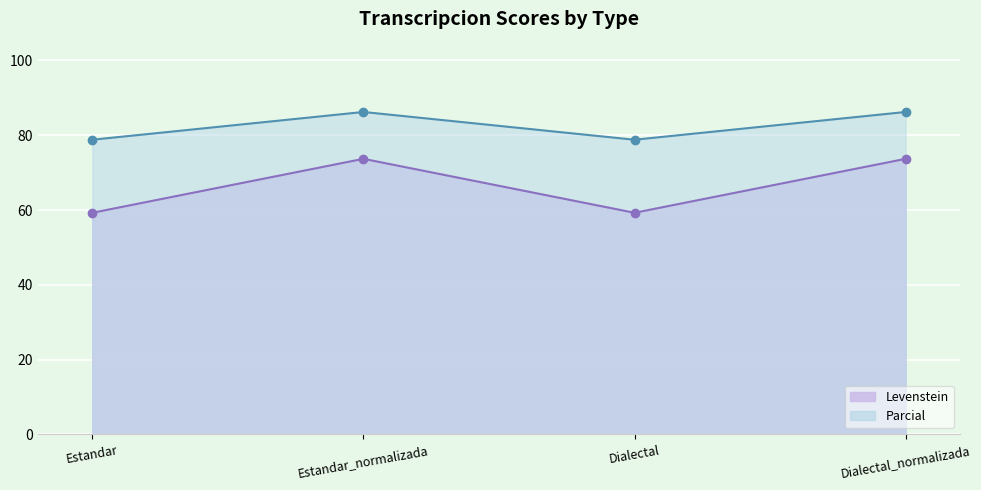

What is the value of the Parcial point at the 1st from the left?

78.8